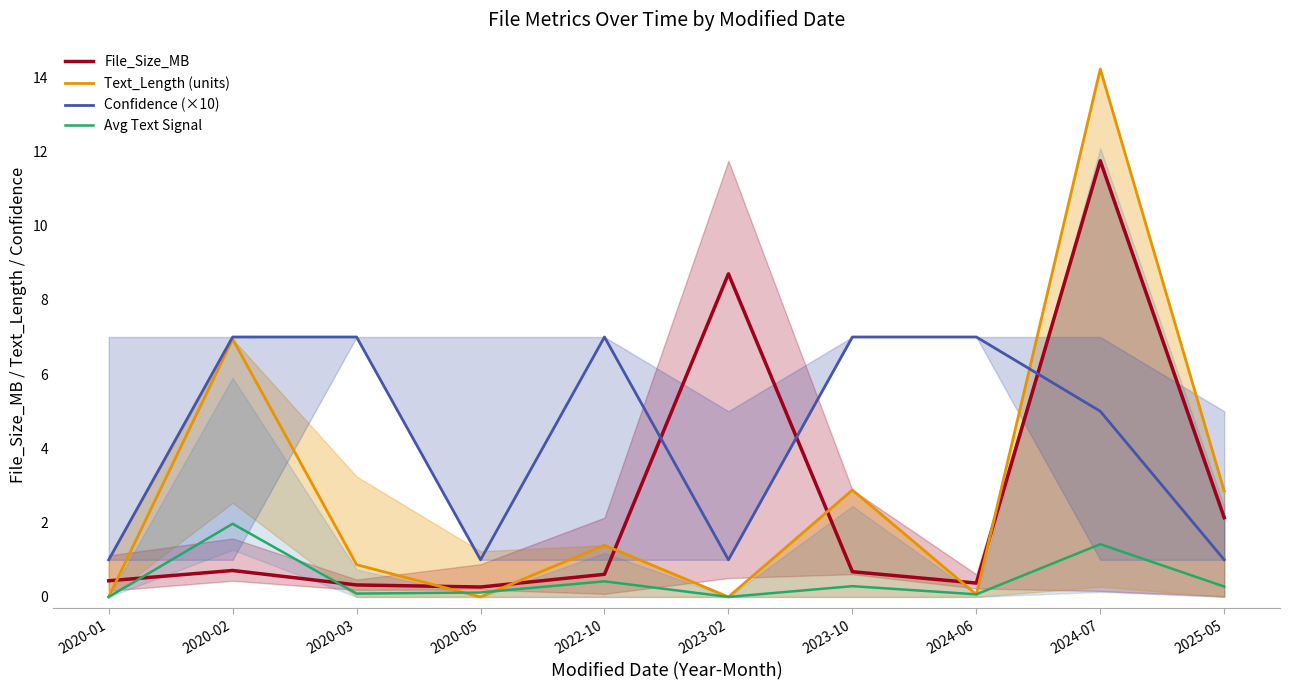

How many lines are shown in the chart?

4